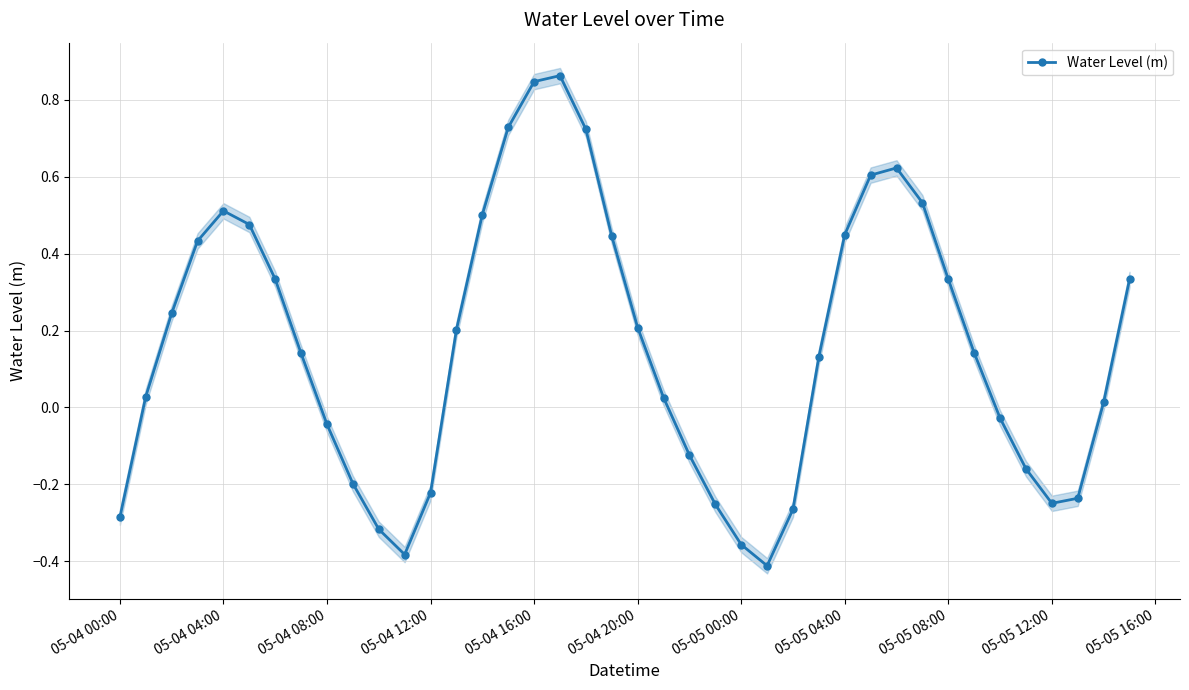

What is the difference between the second highest and minimum values?

1.3